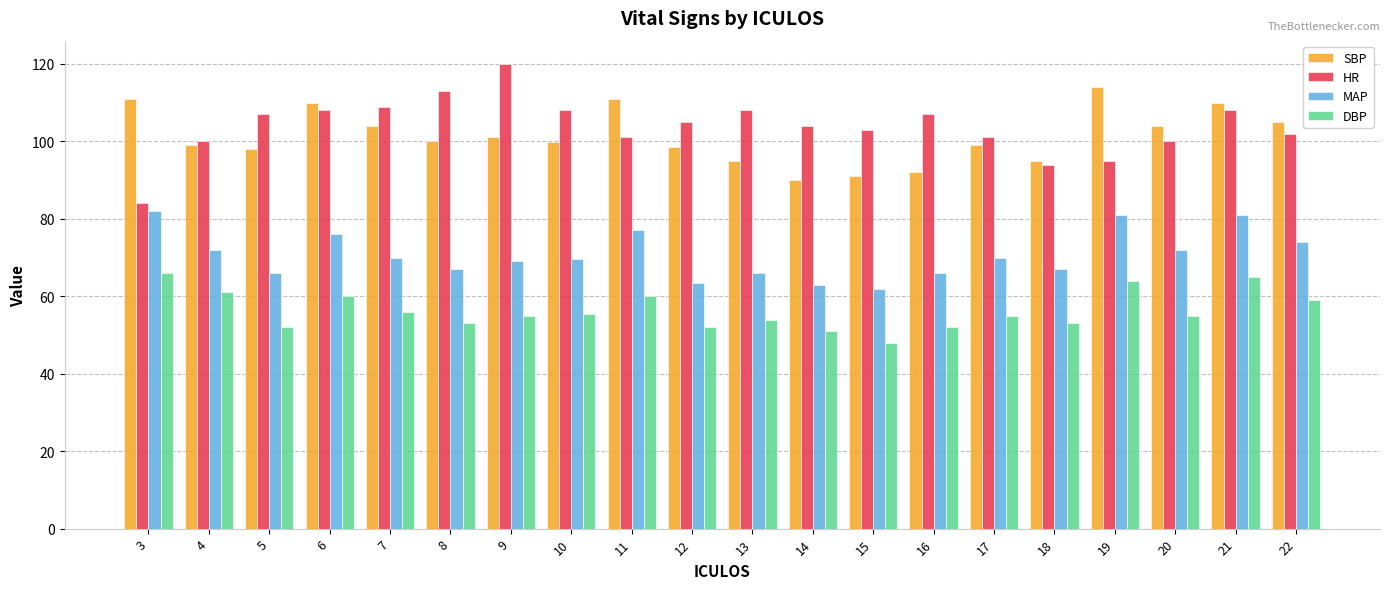

Is the value of HR at 17 greater than the value of MAP at 18?

Yes